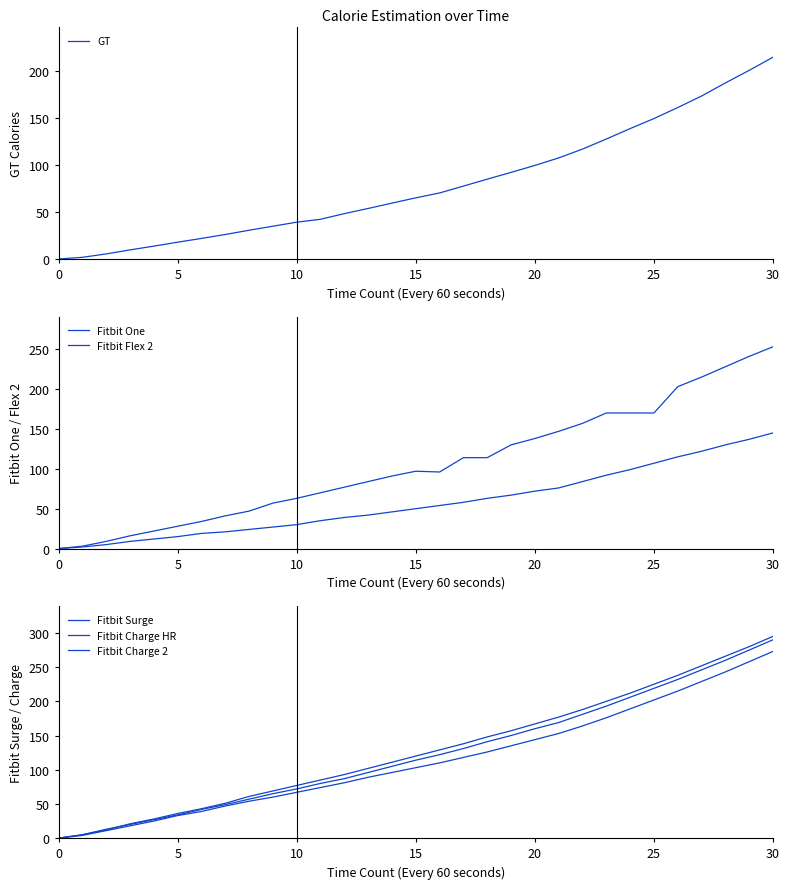

Reading right to left, what are all the values shown in this chart?

GT: 214.8	200.8	187.4	173.5	161.2	149.5	138.8	127.7	117.0	107.6	99.6	92.2	85.0	77.6	70.3	65.1	59.5	53.8	48.3	42.3	39.2	34.9	30.6	26.1	21.9	17.9	13.7	9.7	5.4	1.8	0.0
Fitbit One: 145.0	137.0	130.0	122.0	115.0	107.0	99.0	92.0	84.0	76.0	72.0	67.0	63.0	58.0	54.0	50.0	46.0	42.0	39.0	35.0	30.0	27.0	24.0	21.0	19.0	15.0	12.0	9.0	5.0	2.0	0.0
Fitbit Flex 2: 253.0	241.0	228.0	215.0	203.0	170.0	170.0	170.0	157.0	147.0	138.0	130.0	114.0	114.0	96.0	97.0	91.0	84.0	77.0	70.0	63.0	57.0	47.0	41.0	34.0	28.0	22.0	16.0	9.0	3.0	0.0
Fitbit Surge: 273.0	258.0	243.0	229.0	215.0	202.0	189.0	176.0	164.0	153.0	144.0	135.0	126.0	118.0	110.0	103.0	96.0	89.0	81.0	74.0	67.0	60.0	54.0	47.0	39.0	33.0	25.0	18.0	11.0	4.0	0.0
Fitbit Charge HR: 290.0	275.0	260.0	246.0	232.0	219.0	206.0	193.0	181.0	169.0	160.0	150.0	141.0	131.0	122.0	114.0	105.0	96.0	87.0	80.0	72.0	65.0	57.0	49.0	42.0	34.0	27.0	20.0	13.0	5.0	0.0
Fitbit Charge 2: 295.0	280.0	266.0	252.0	238.0	225.0	212.0	200.0	188.0	177.0	167.0	157.0	148.0	138.0	129.0	120.0	111.0	102.0	93.0	85.0	77.0	69.0	61.0	51.0	43.0	36.0	28.0	21.0	12.0	5.0	0.0